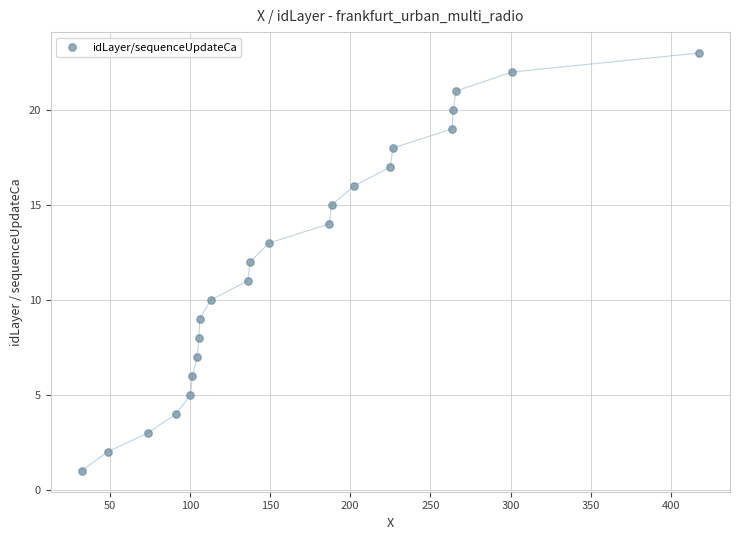

What is the range of Y values (max minus min)?

22